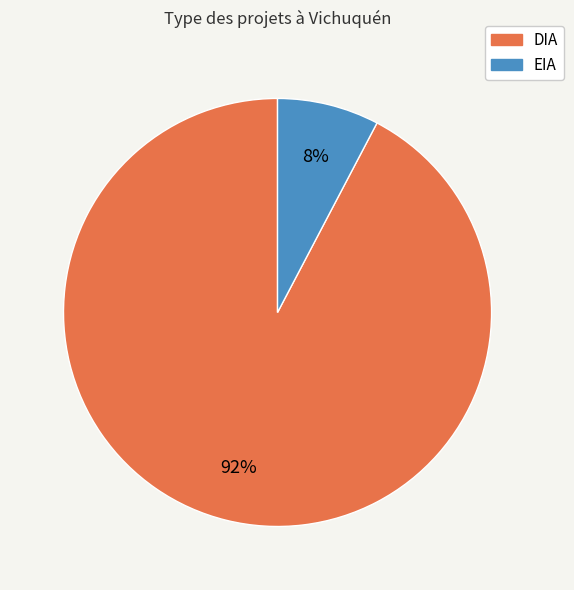

To the nearest percent, what is the average slice percentage?

50%